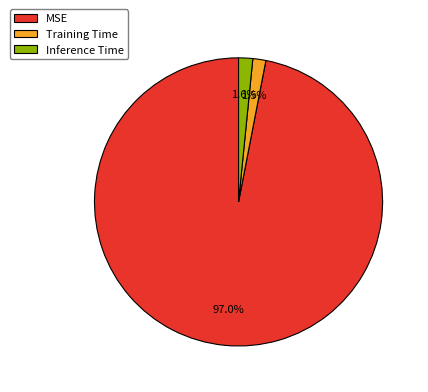

Which category has the biggest portion of the pie?

MSE